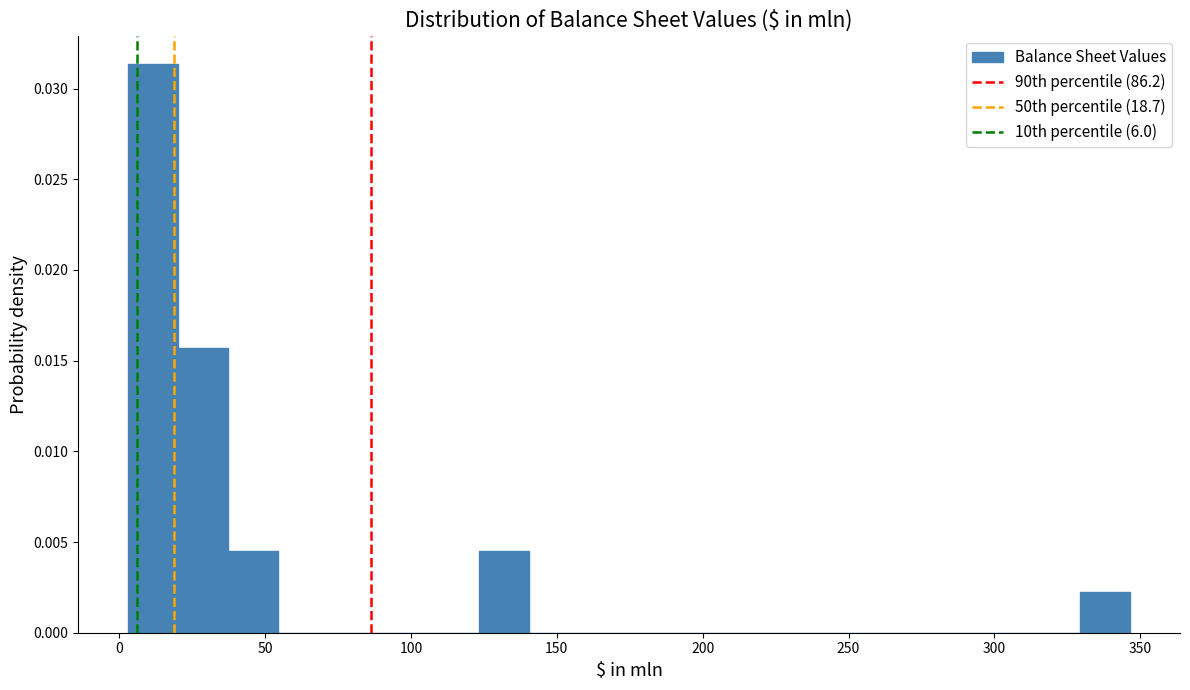

Around what value on the x-axis is the tallest bar? Give the approximate position of its centre, as read against the axis.

10